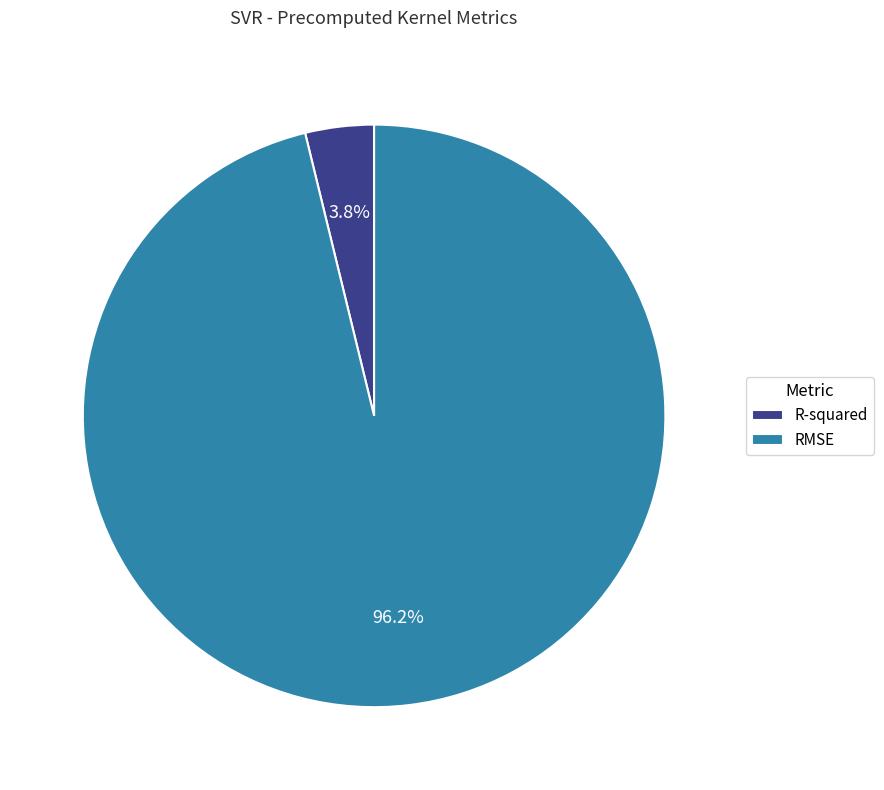

Which category has the biggest portion of the pie?

RMSE